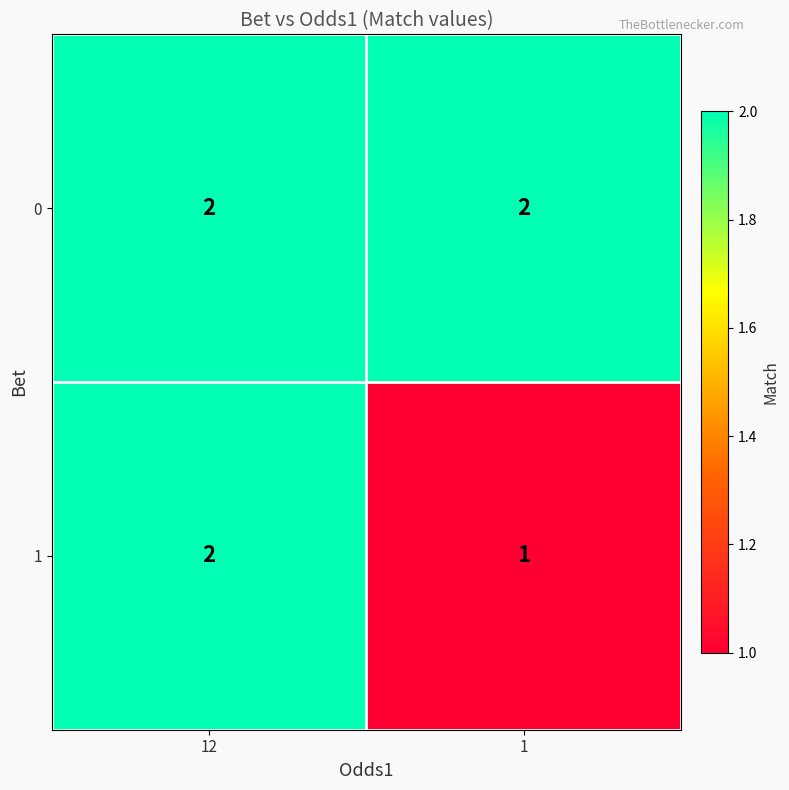

The 0 series shows 3 at 12. True or false?

False